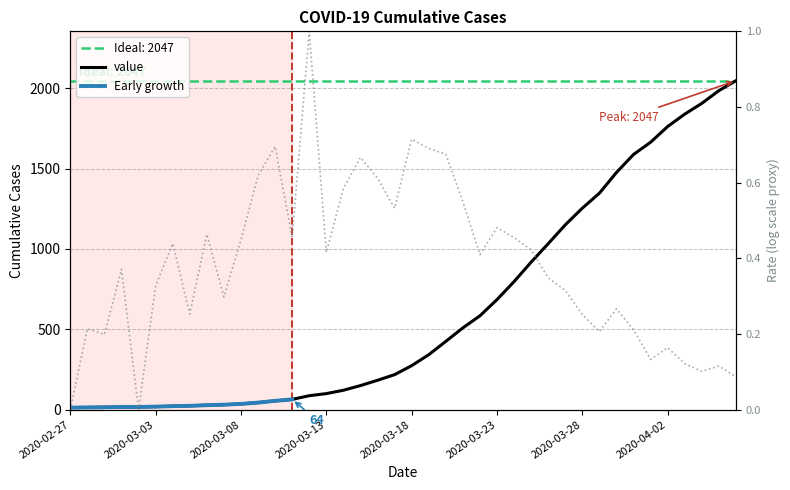

List the labels in order of value, smallest first.

2020-02-27, 2020-02-28, 2020-02-29, 2020-03-01, 2020-03-02, 2020-03-03, 2020-03-04, 2020-03-05, 2020-03-06, 2020-03-07, 2020-03-08, 2020-03-09, 2020-03-10, 2020-03-11, 2020-03-12, 2020-03-13, 2020-03-14, 2020-03-15, 2020-03-16, 2020-03-17, 2020-03-18, 2020-03-19, 2020-03-20, 2020-03-21, 2020-03-22, 2020-03-23, 2020-03-24, 2020-03-25, 2020-03-26, 2020-03-27, 2020-03-28, 2020-03-29, 2020-03-30, 2020-03-31, 2020-04-01, 2020-04-02, 2020-04-03, 2020-04-04, 2020-04-05, 2020-04-06